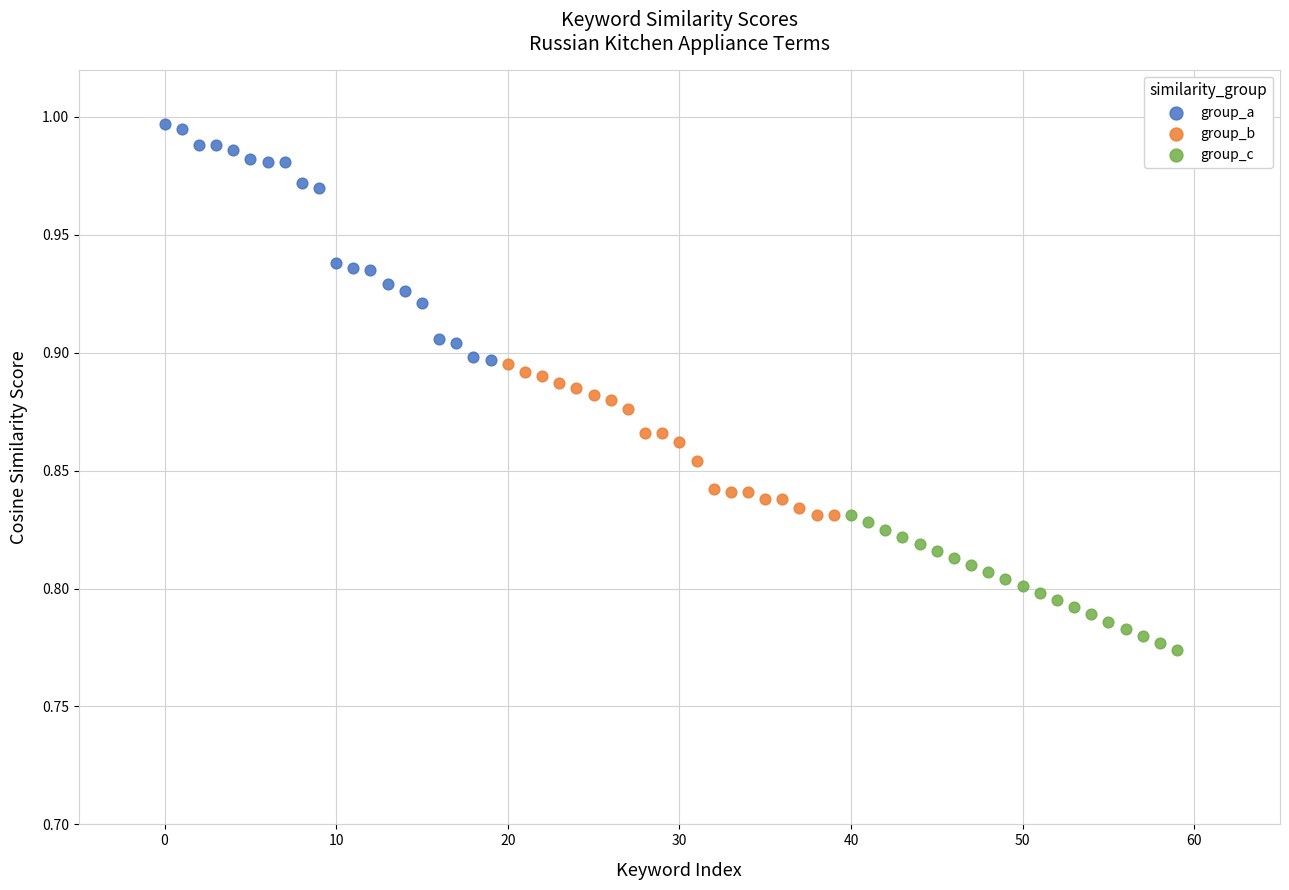

Which series has the widest spread of Y values?

group_a